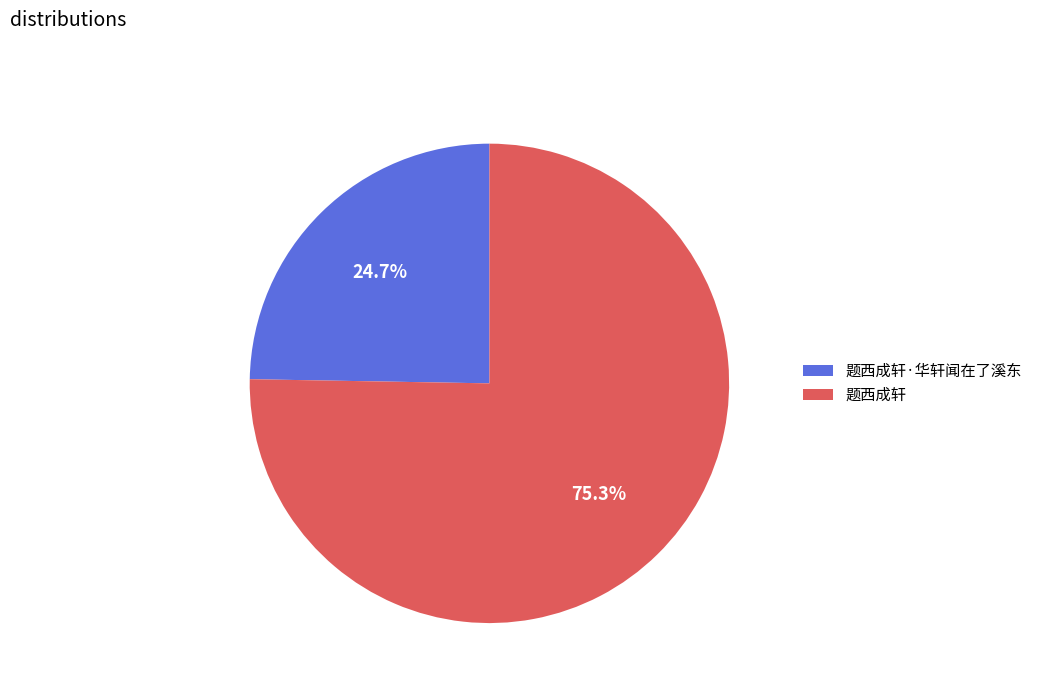

Is there a majority slice in this chart?

Yes